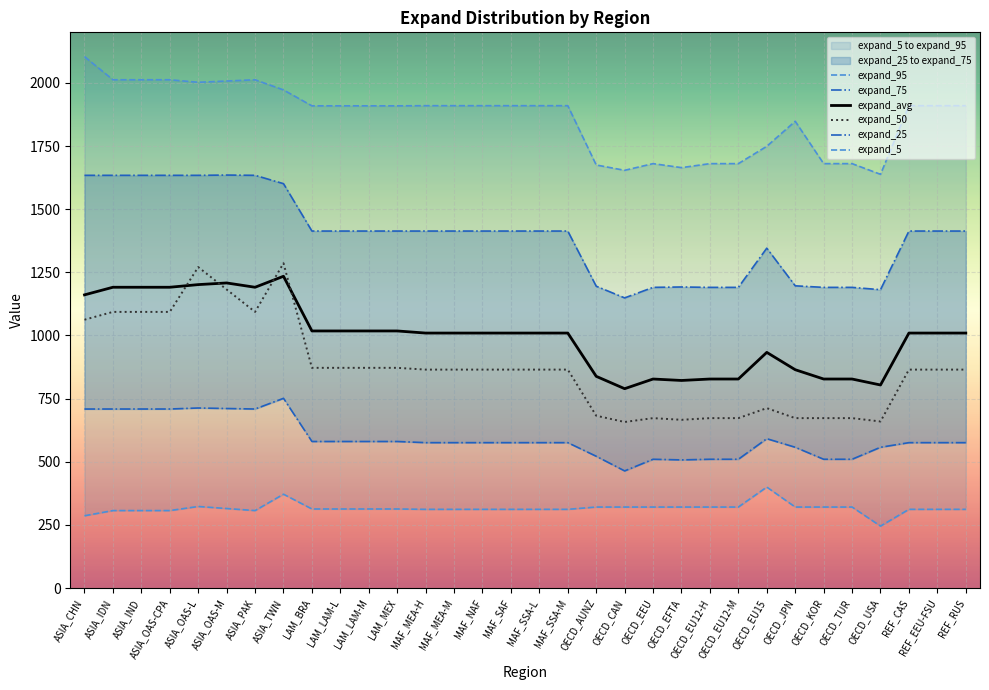

Reading left to right, list all the values displayed in this chart.

expand_95: 2104.0	2012.3	2012.3	2012.3	2002.2	2007.3	2012.3	1972.1	1909.1	1909.1	1909.1	1909.1	1909.7	1909.7	1909.7	1909.7	1909.7	1909.7	1675.0	1653.9	1680.3	1664.4	1680.3	1680.3	1748.9	1848.0	1680.3	1680.3	1638.0	1909.7	1909.7	1909.7
expand_75: 1634.0	1634.0	1634.0	1634.0	1634.0	1635.1	1634.0	1601.0	1413.4	1413.4	1413.4	1413.4	1413.4	1413.4	1413.4	1413.4	1413.4	1413.4	1195.1	1148.8	1190.5	1192.0	1190.5	1190.5	1345.7	1196.6	1190.5	1190.5	1181.3	1413.4	1413.4	1413.4
expand_avg: 1160.8	1191.0	1191.0	1191.0	1201.4	1208.0	1191.0	1234.4	1018.0	1018.0	1018.0	1018.0	1009.6	1009.6	1009.6	1009.6	1009.6	1009.6	838.4	789.4	827.7	822.0	827.7	827.7	933.2	864.6	827.7	827.7	804.1	1009.6	1009.6	1009.6
expand_50: 1062.5	1093.4	1093.4	1093.4	1270.8	1182.1	1093.4	1286.0	872.0	872.0	872.0	872.0	865.0	865.0	865.0	865.0	865.0	865.0	682.5	657.6	672.9	666.3	672.9	672.9	712.5	672.9	672.9	672.9	659.6	865.0	865.0	865.0
expand_25: 708.9	709.0	709.0	709.0	713.0	711.0	709.0	751.3	580.4	580.4	580.4	580.4	575.9	575.9	575.9	575.9	575.9	575.9	522.0	464.0	510.1	507.6	510.1	510.1	591.5	557.6	510.1	510.1	557.6	575.9	575.9	575.9
expand_5: 286.5	307.0	307.0	307.0	323.2	315.1	307.0	371.8	313.3	313.3	313.3	313.3	311.9	311.9	311.9	311.9	311.9	311.9	321.0	321.0	321.0	321.0	321.0	321.0	400.0	321.0	321.0	321.0	245.6	311.9	311.9	311.9